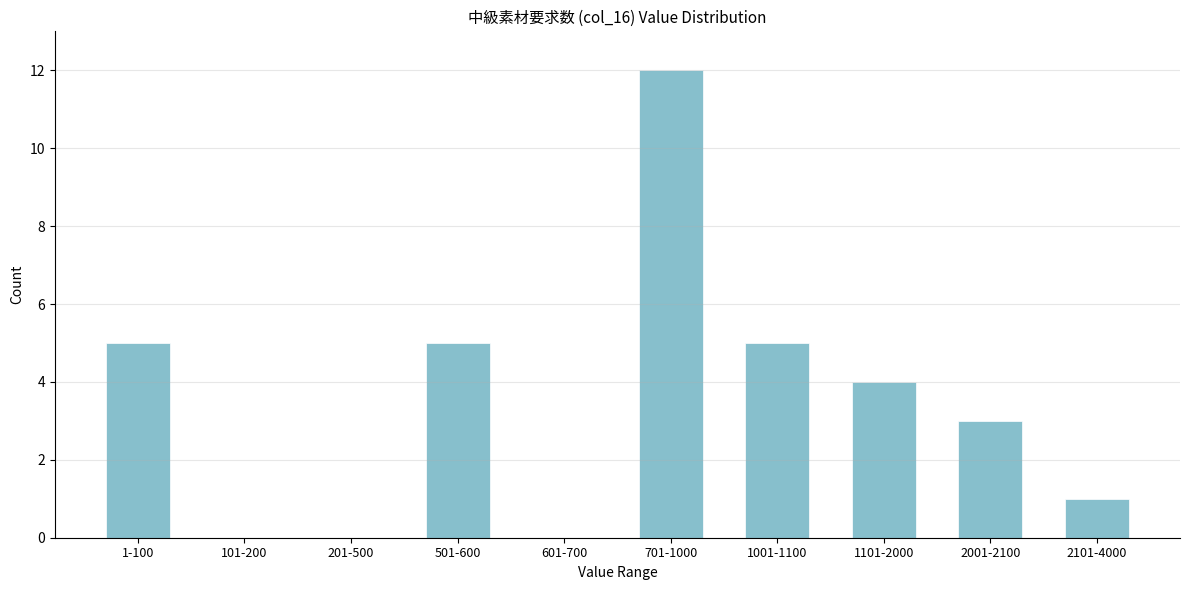

Reading left to right, extract all data points from this chart.

1-100=5	101-200=0	201-500=0	501-600=5	601-700=0	701-1000=12	1001-1100=5	1101-2000=4	2001-2100=3	2101-4000=1